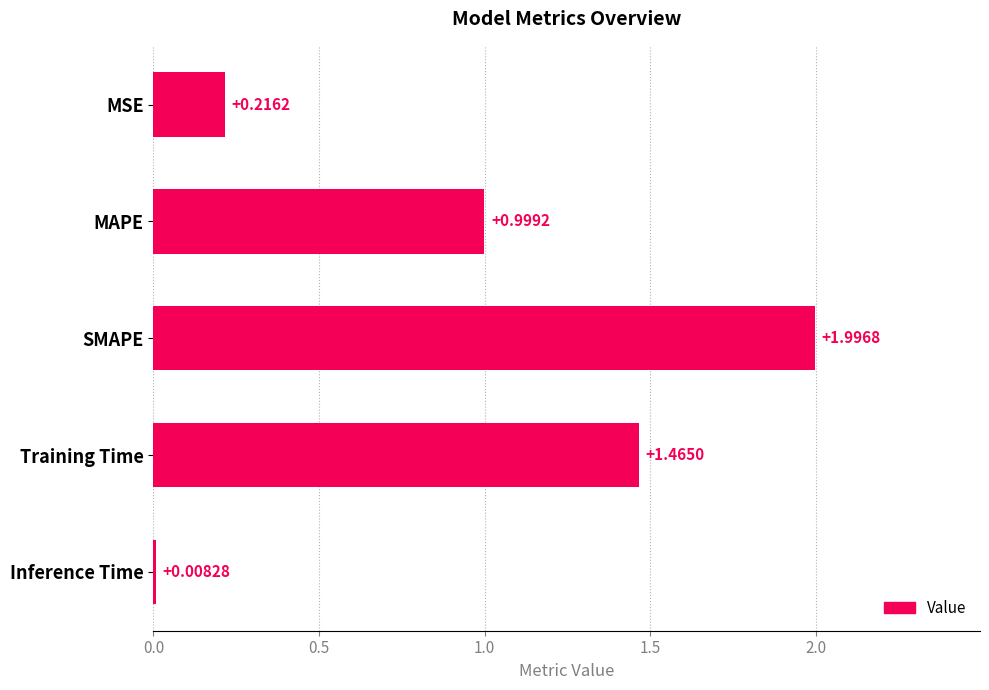

List the labels in order of value, smallest first.

Inference Time, MSE, MAPE, Training Time, SMAPE